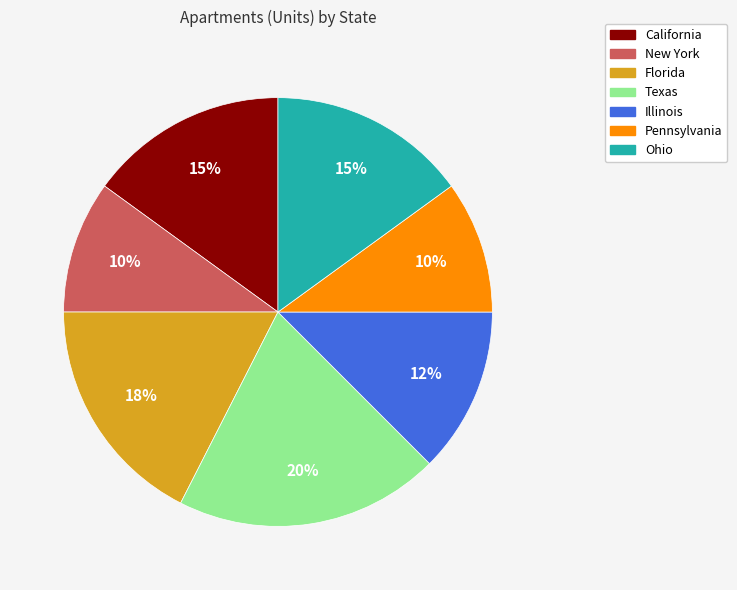

Does any single category account for the majority?

No